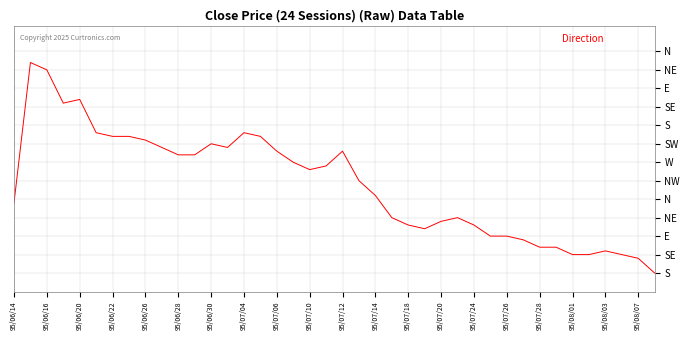

Is this an area chart (filled region under the line)?

No